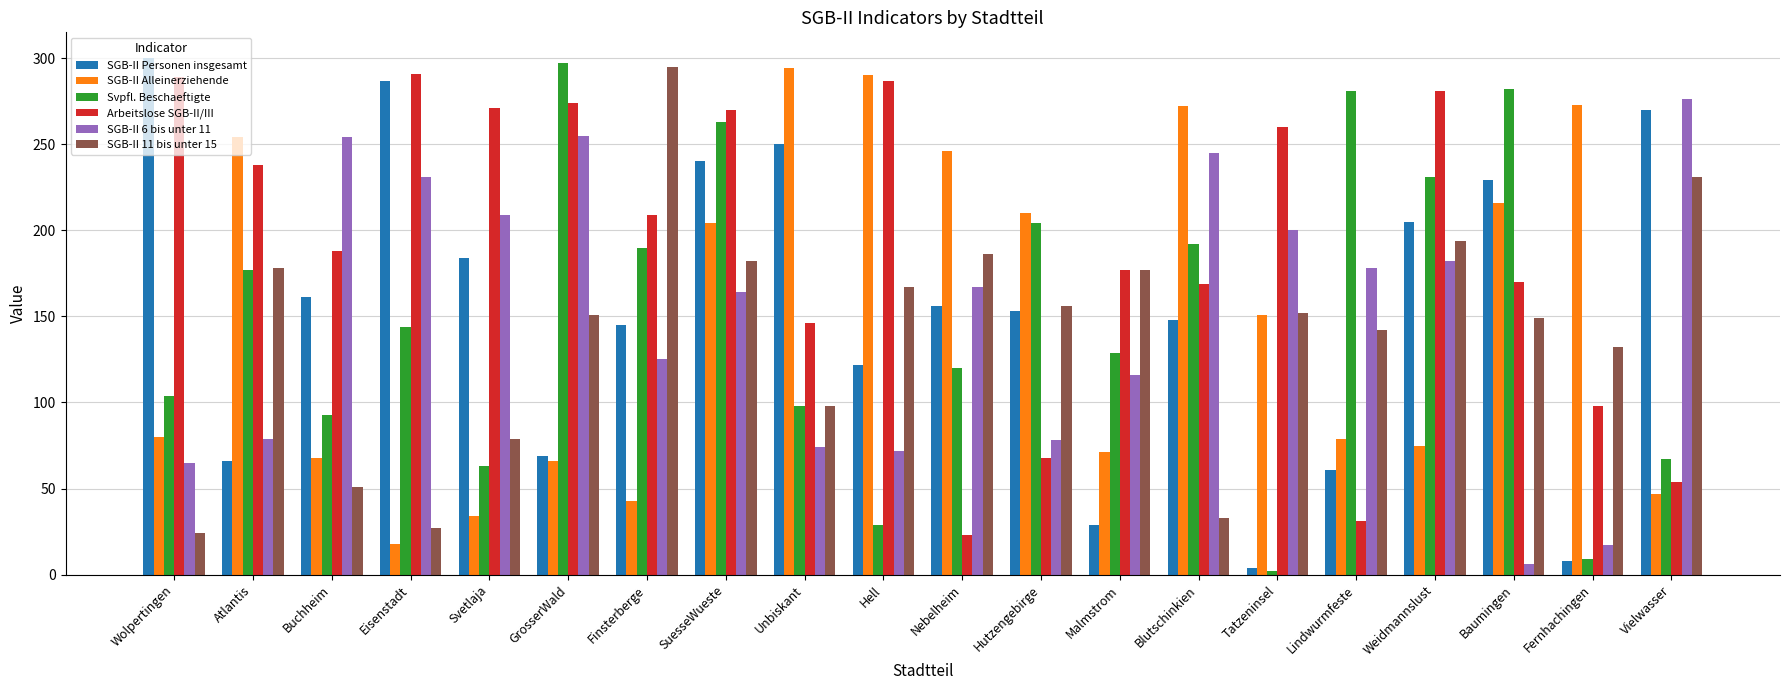

Which series changed the most between Eisenstadt and Lindwurmfeste?

Arbeitslose SGB-II/III